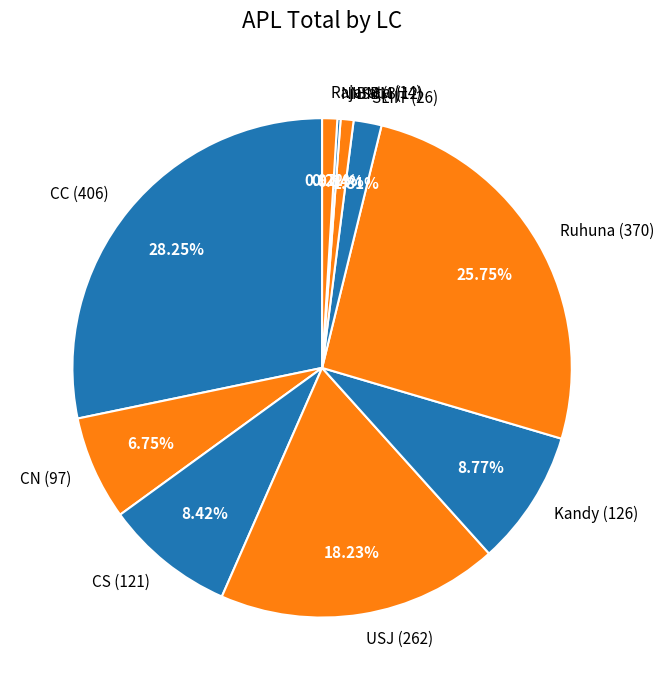

Does Ruhuna (370) represent more than half of the total?

No